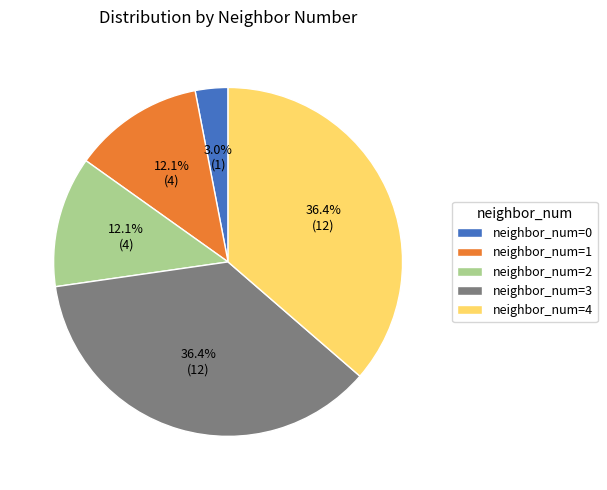

Do neighbor_num=3 and neighbor_num=4 together represent more than half of the pie?

Yes